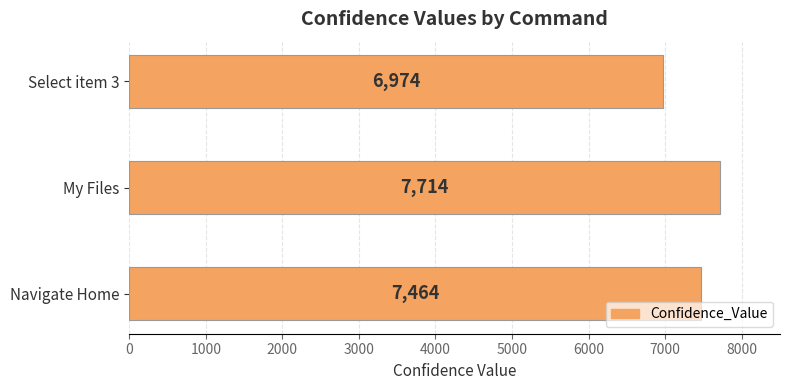

List the labels in order of value, largest first.

My Files, Navigate Home, Select item 3